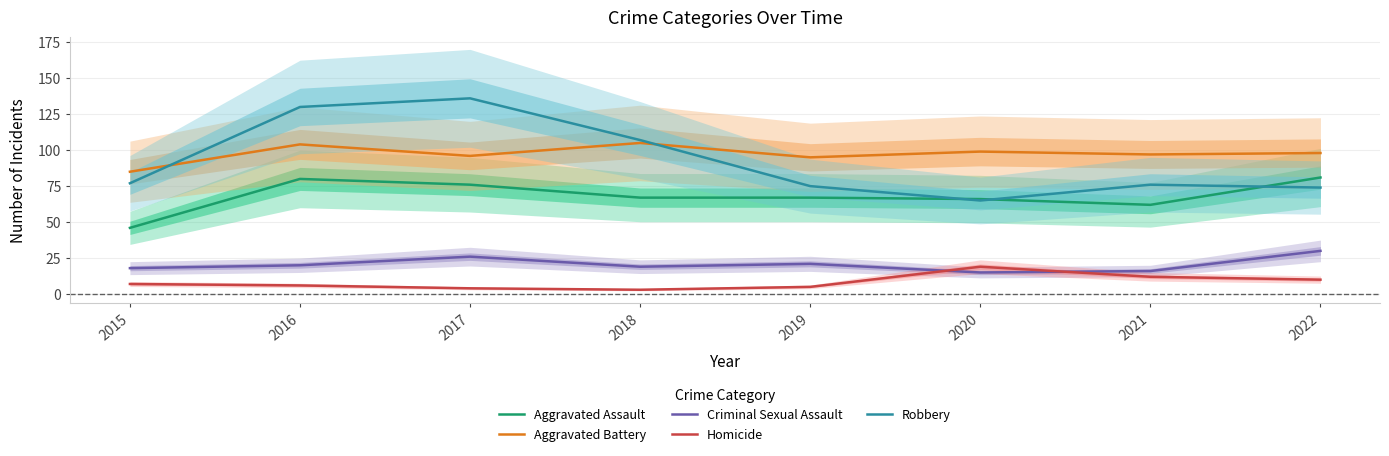

How many interior local peaks does the Aggravated Battery series have?

3